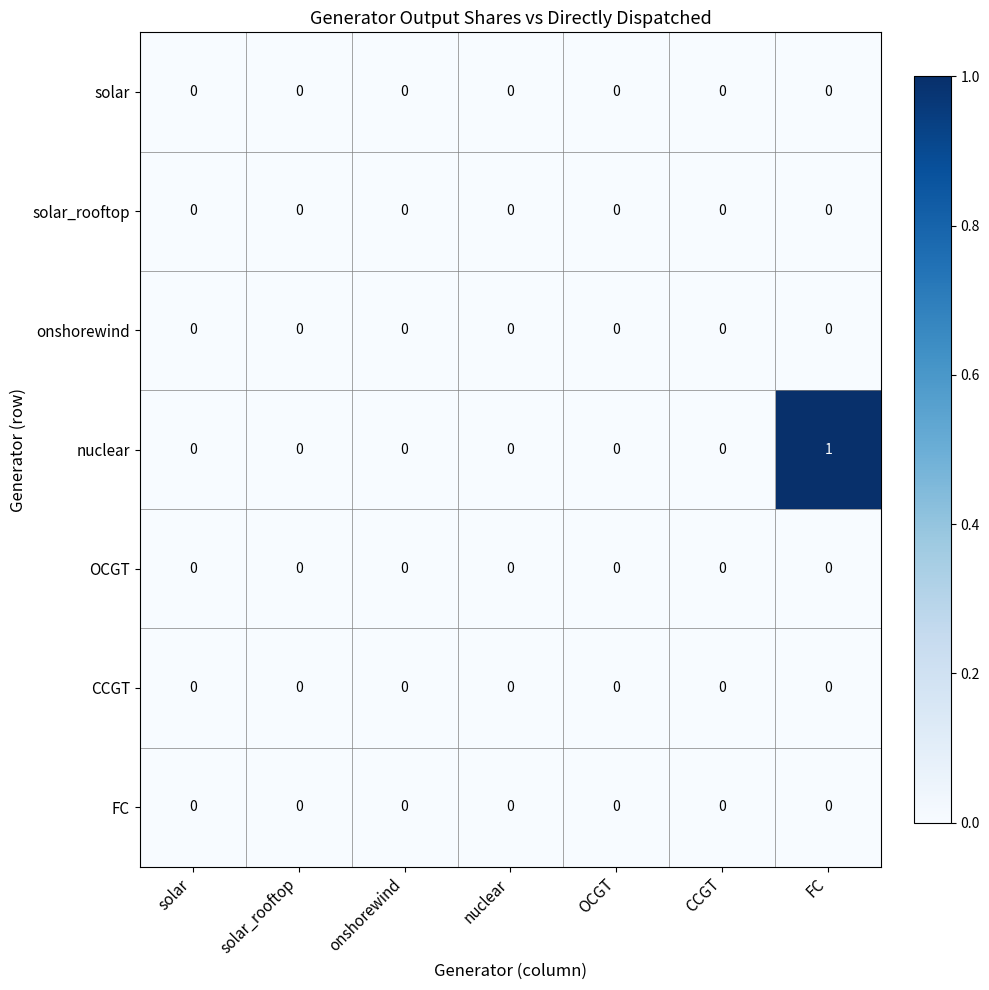

The value of nuclear at solar_rooftop is 0. True or false?

True